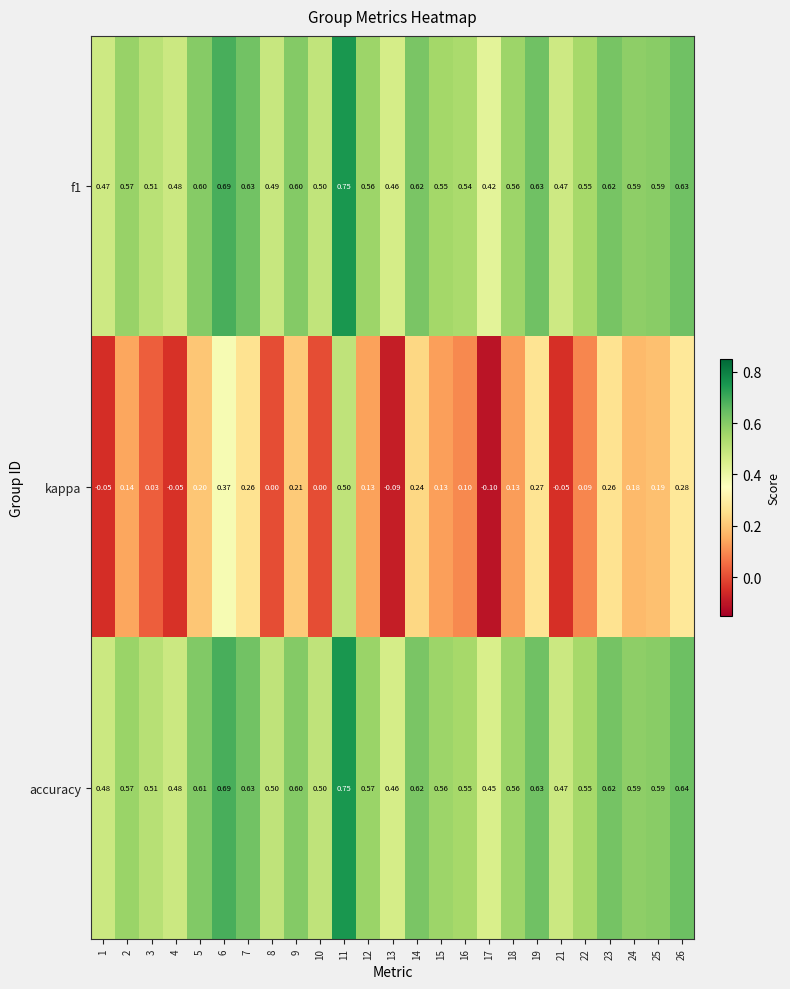

Which series has the widest spread of values?

kappa